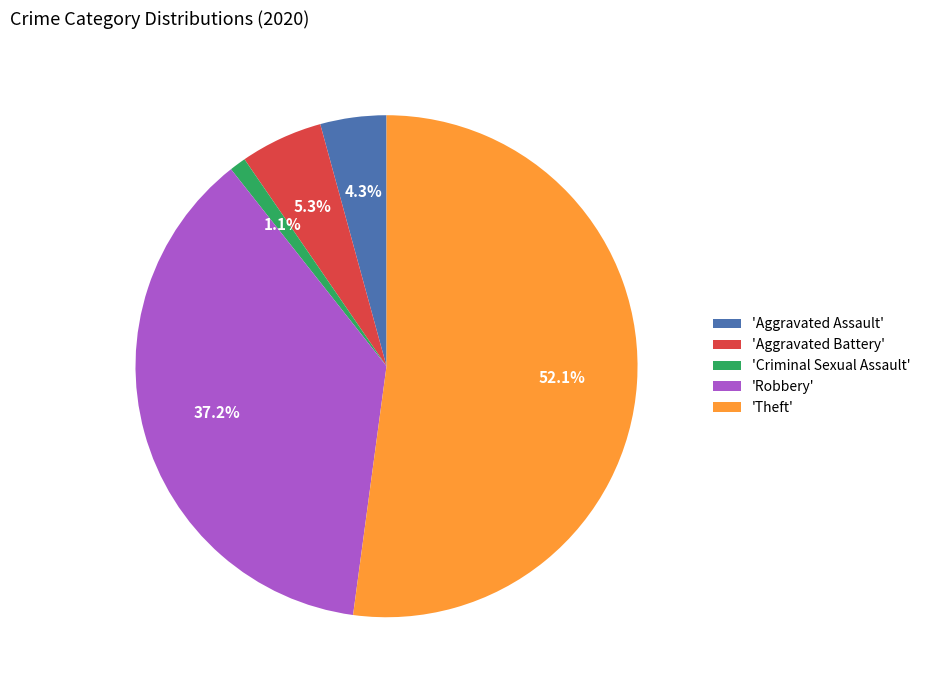

Which category has the smallest portion of the pie?

'Criminal Sexual Assault'